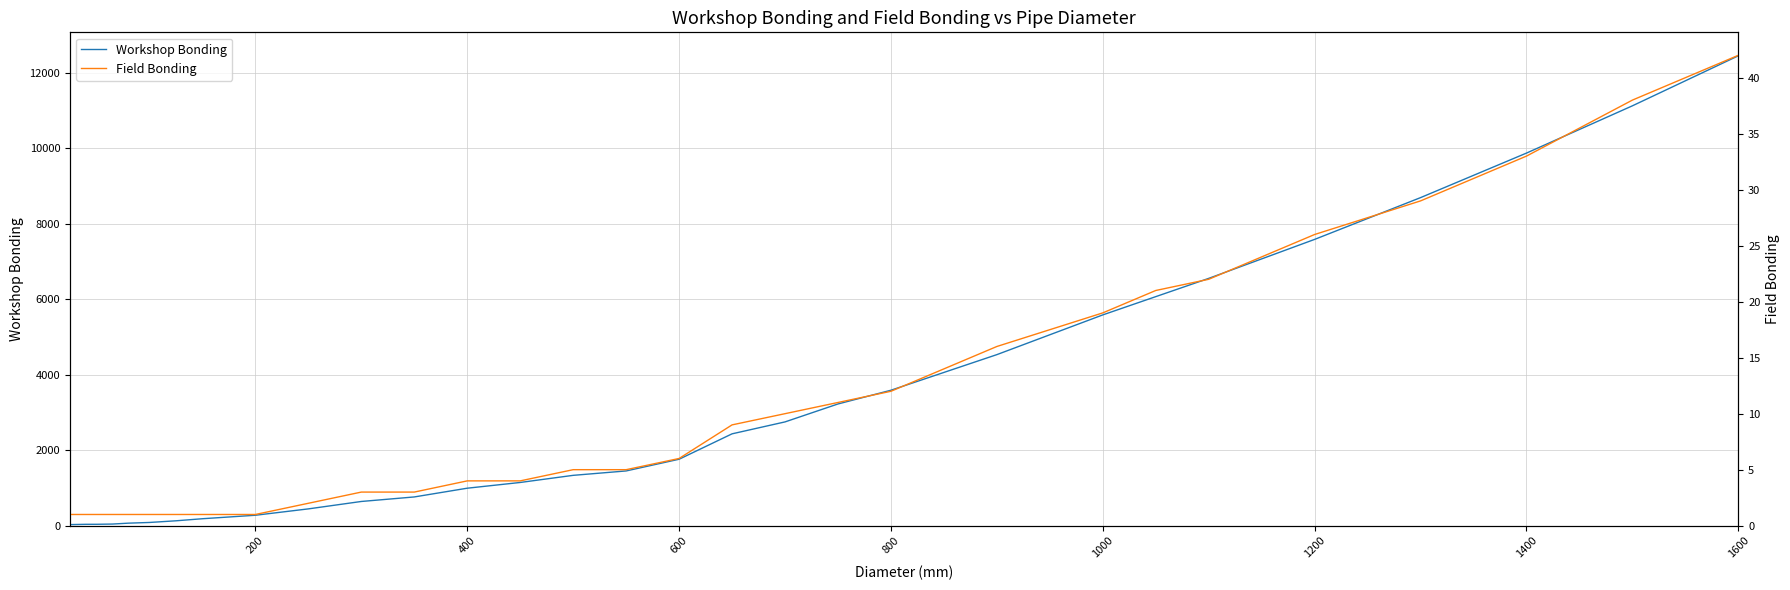

Is it true that Workshop Bonding equals 13317.3 at 1400?

False